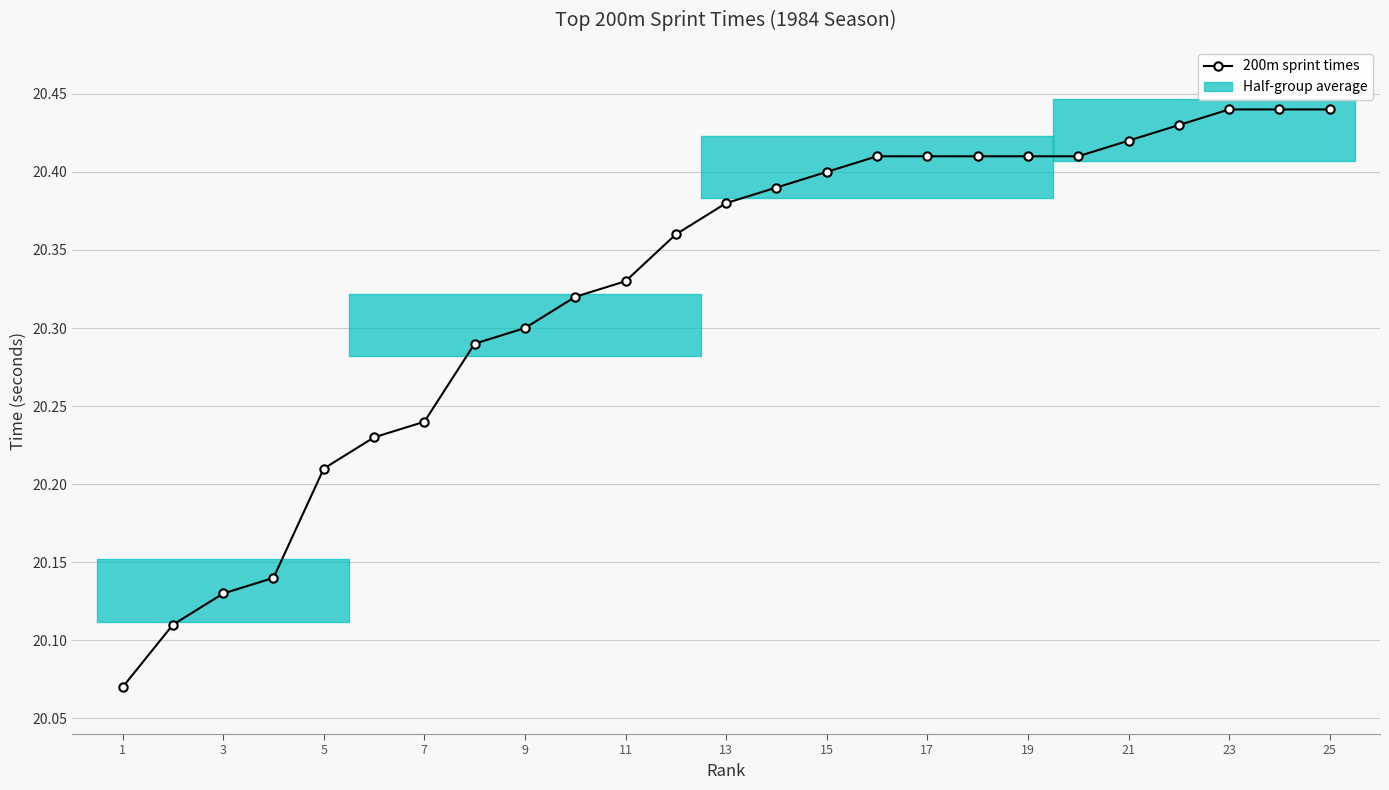

What is the approximate value at 15?

20.4